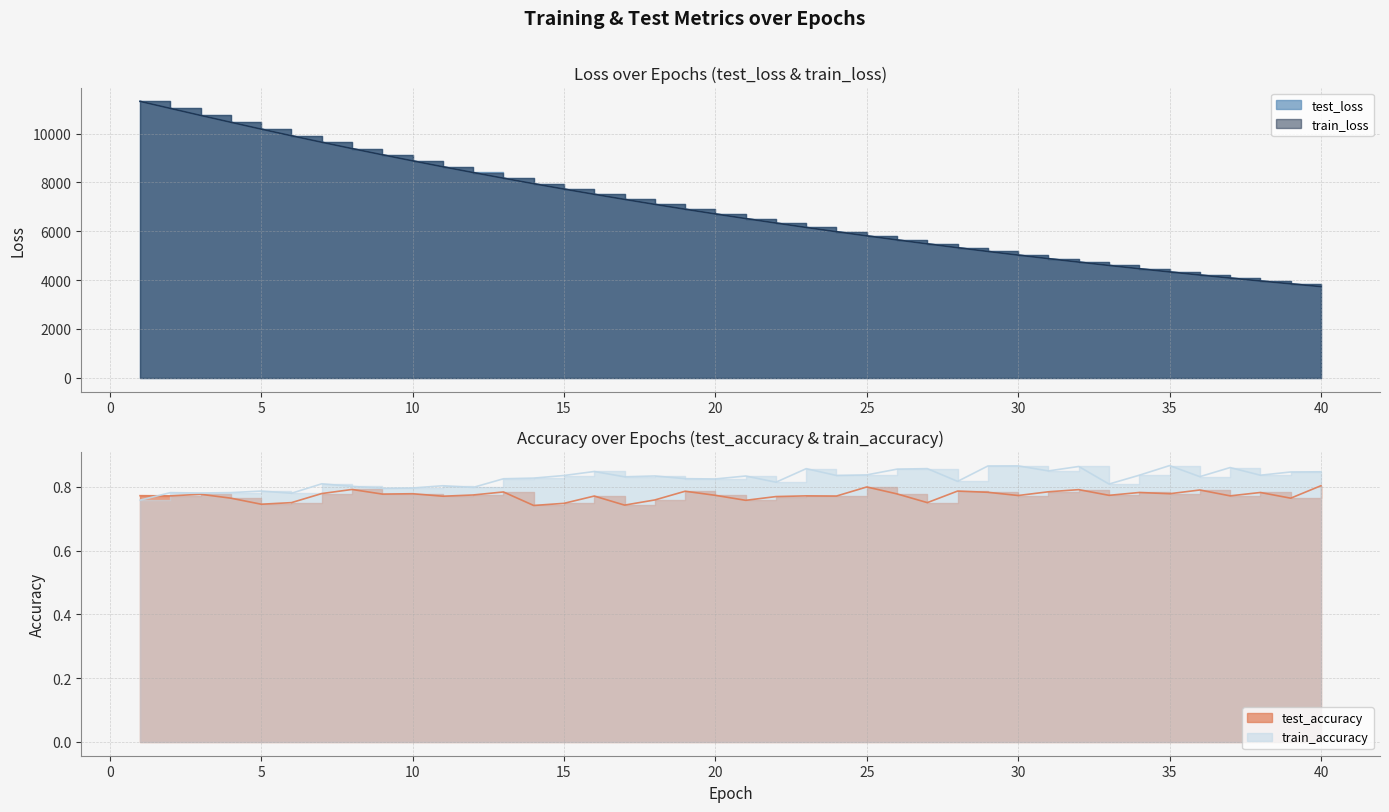

Between 27 and 30, which series saw the biggest shift?

test_loss